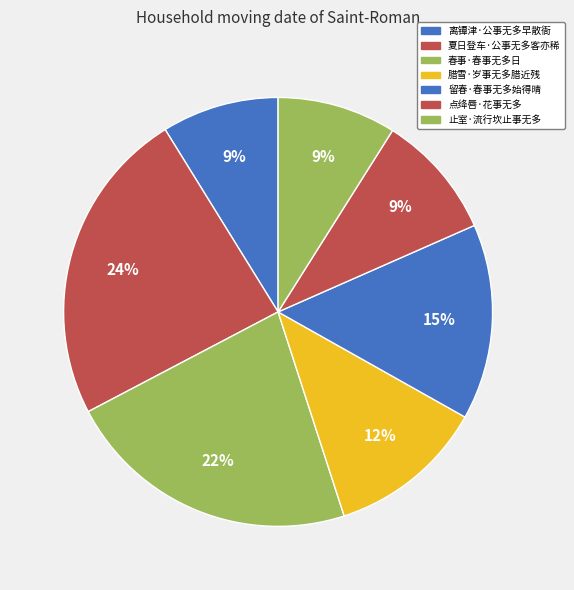

Count the number of slices in the pie.

7